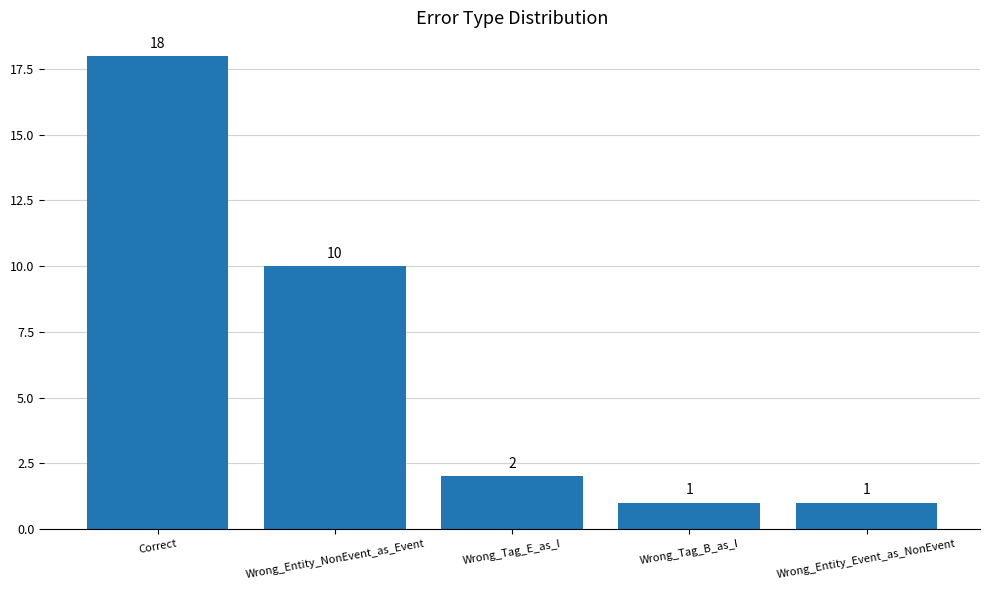

What is the difference between the second highest and second lowest values?

9